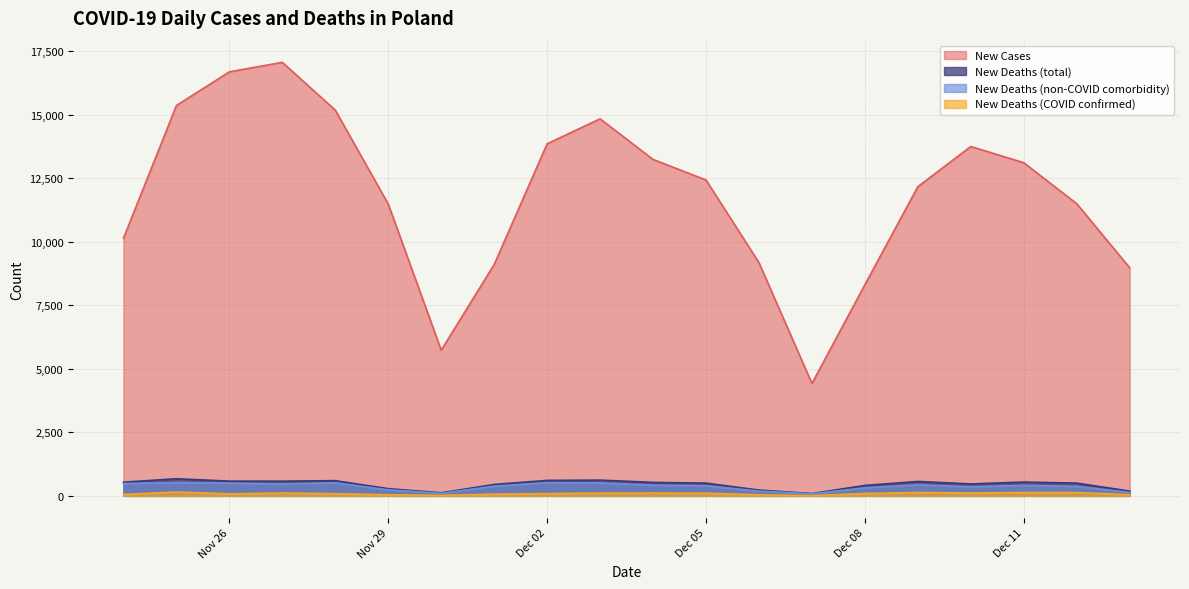

The value of New Cases at Nov 26 is 16687. True or false?

True